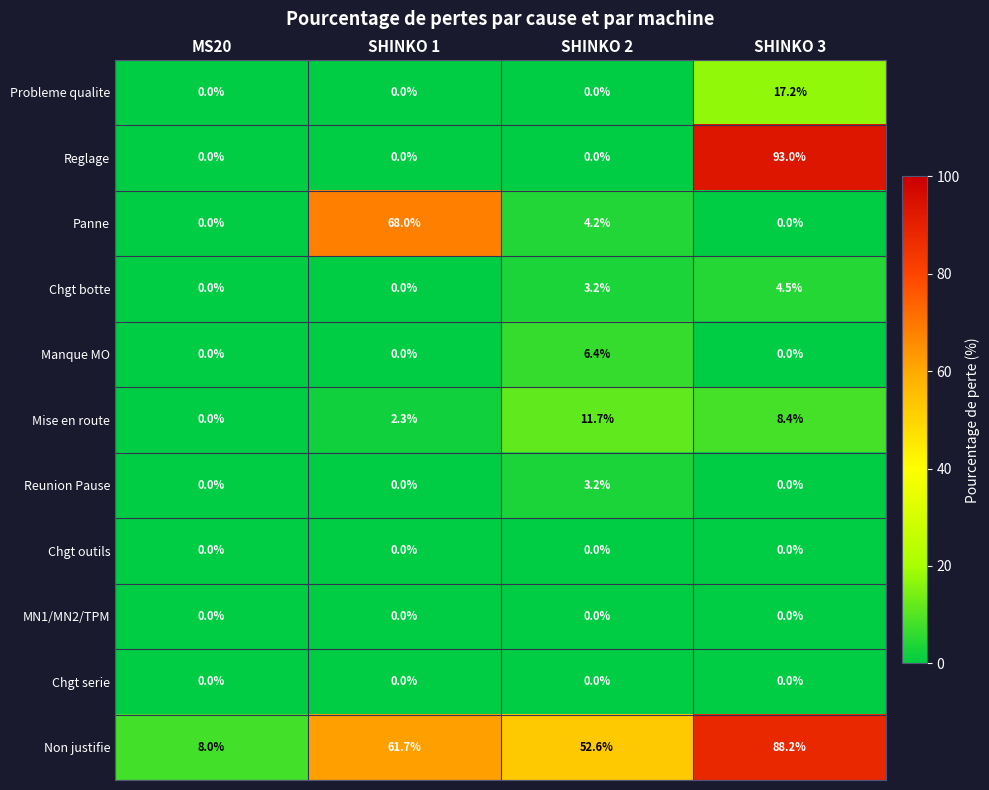

What is the total value across all series at SHINKO 1?

132.0